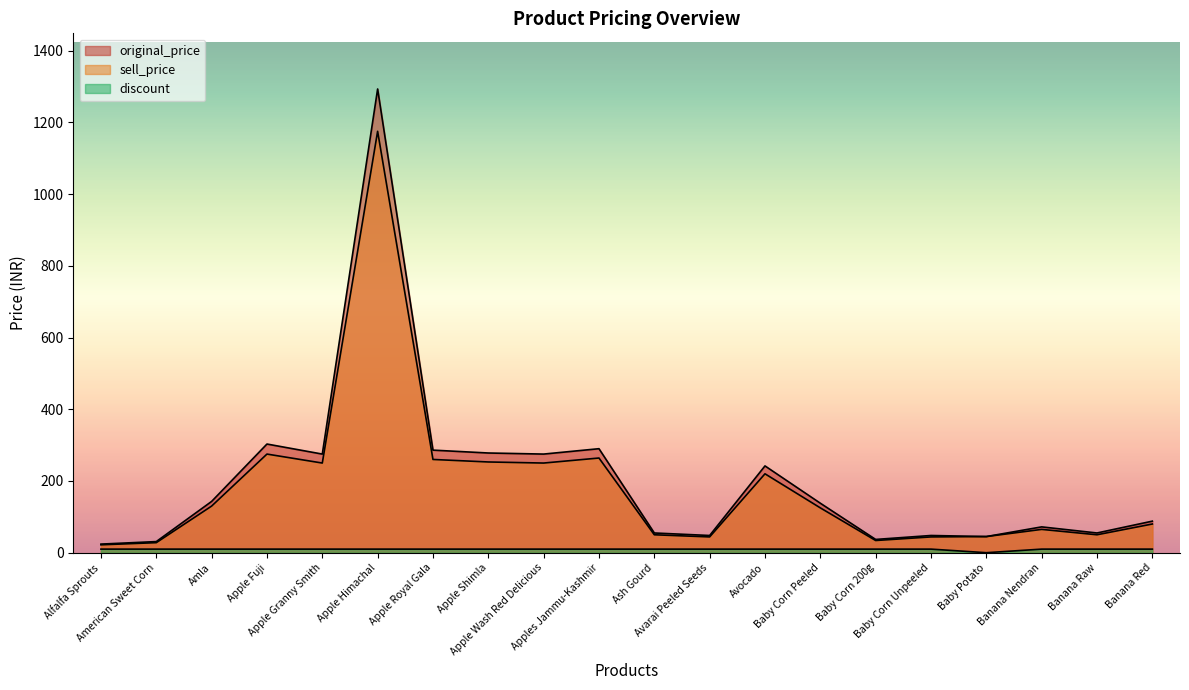

The value of sell_price at Baby Potato is 15. True or false?

False